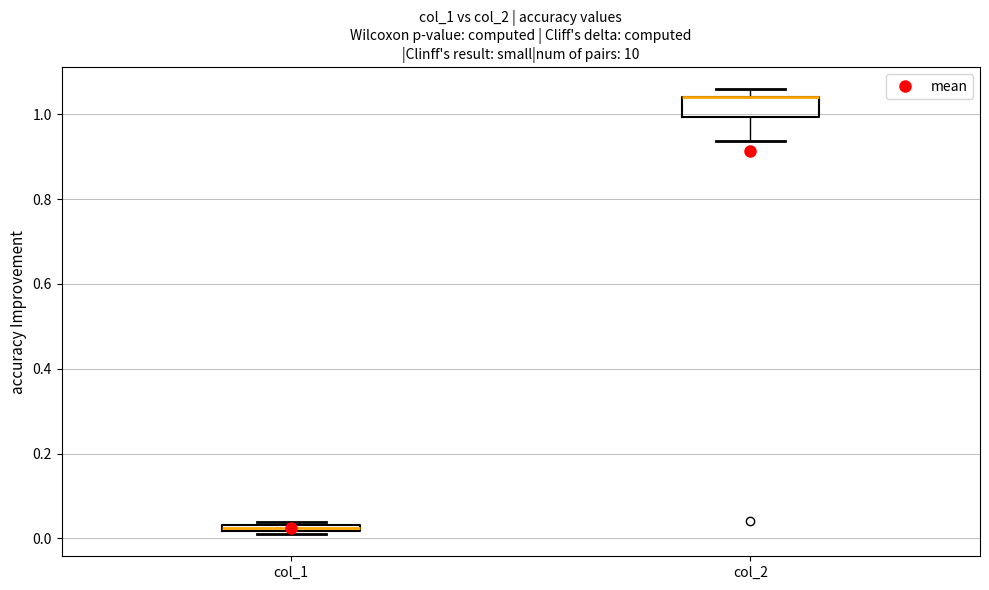

Which box is the tallest, from its lower edge to its upper edge?

col_2